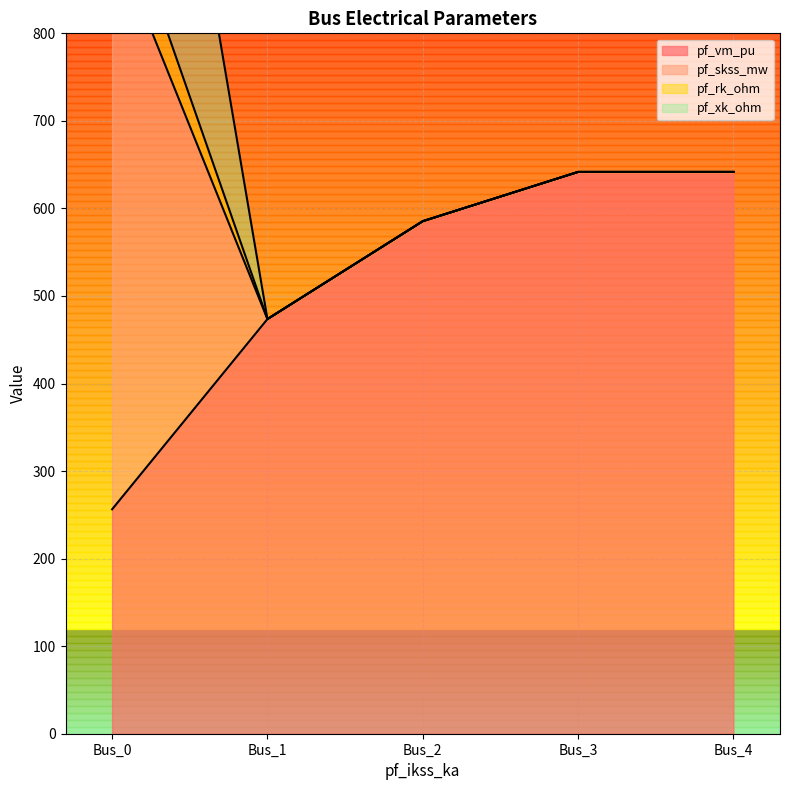

Is it true that pf_skss_mw equals 167.7 at Bus_1?

False